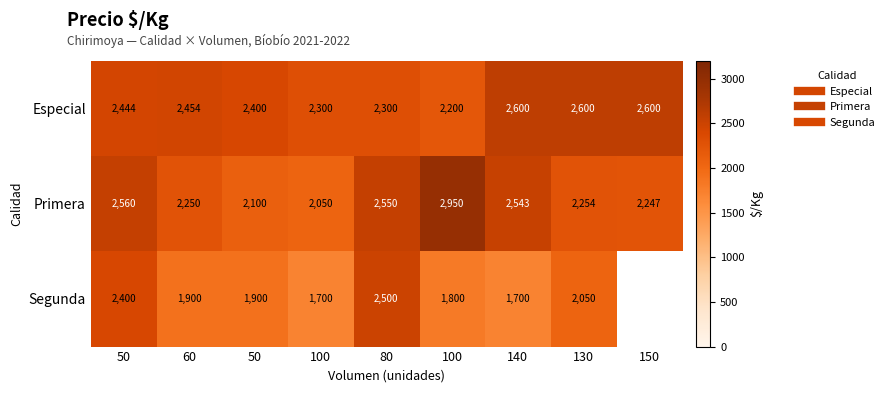

At which label is Segunda closest to 1250?

100